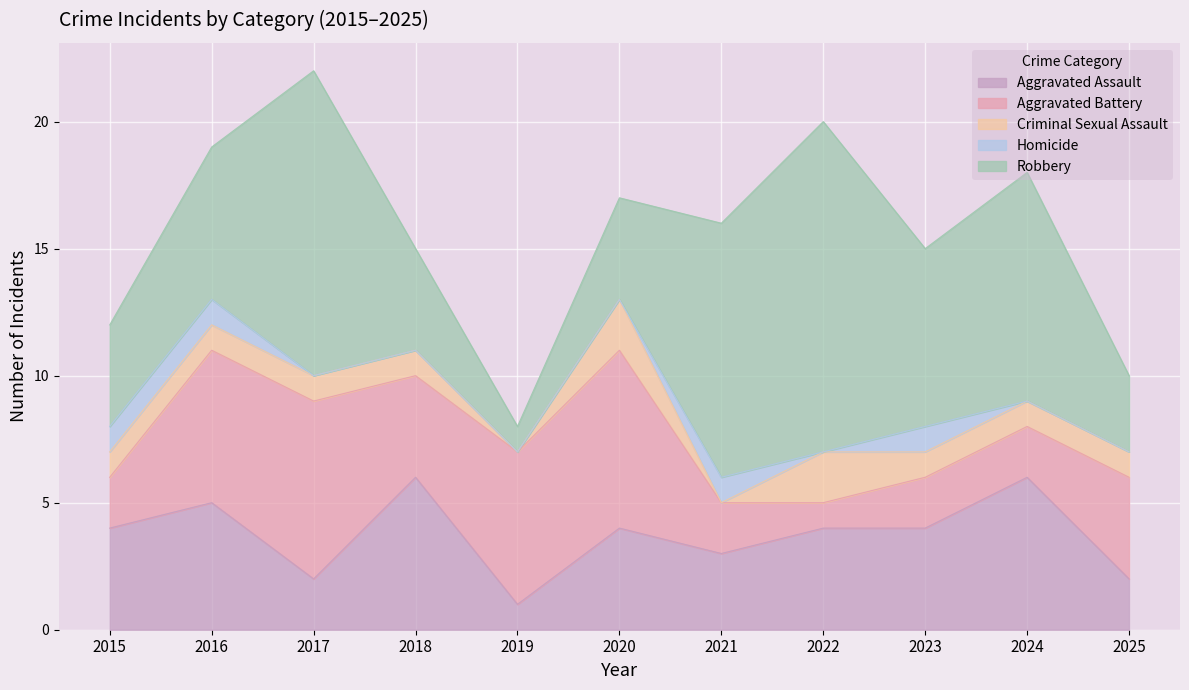

Between 2017 and 2018, which series saw the biggest shift?

Robbery